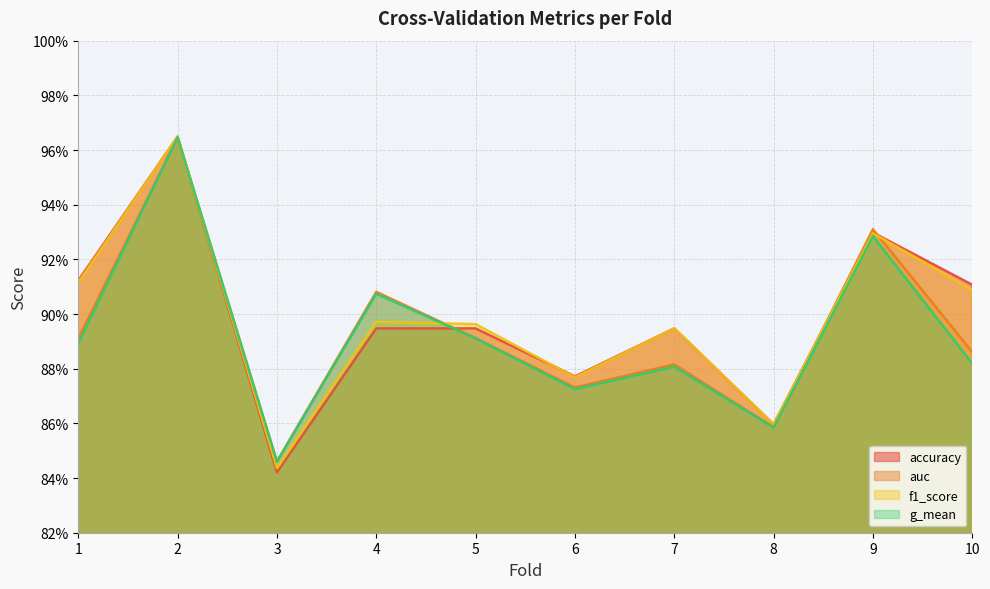

Which series ends up on top after the final intersection of accuracy and auc?

accuracy